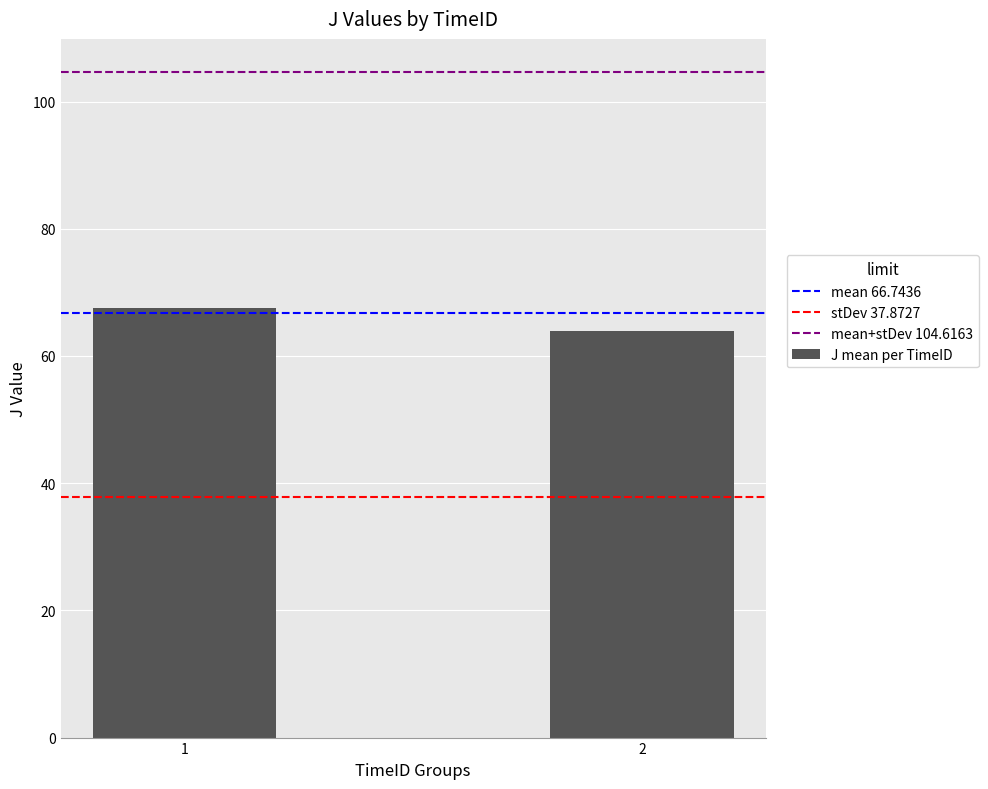

What is the value of the 1st bar from the left?

67.5